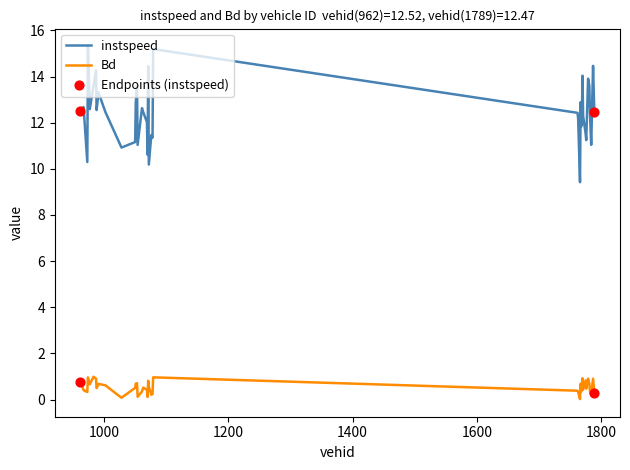

Which series has the largest total across all categories?

instspeed